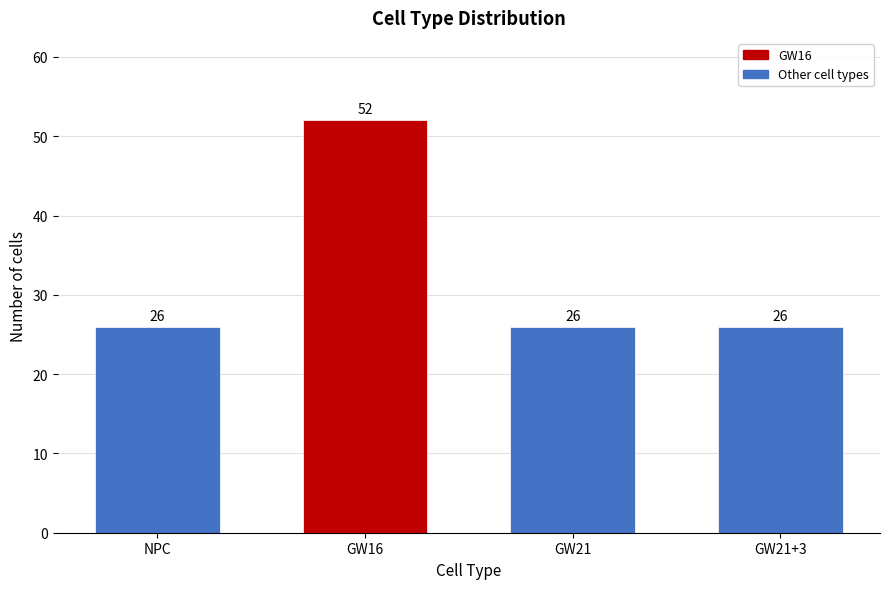

Reading left to right, list all the values displayed in this chart.

NPC=26	GW16=52	GW21=26	GW21+3=26